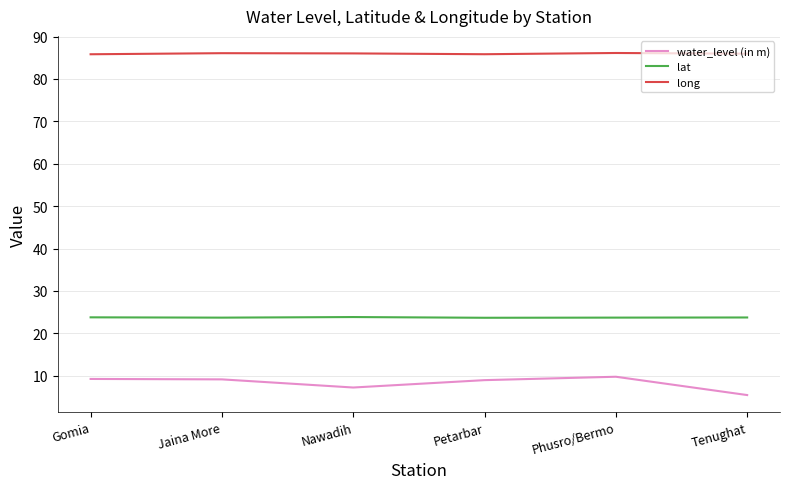

What is the spread (max minus min) of values at Gomia?

76.6